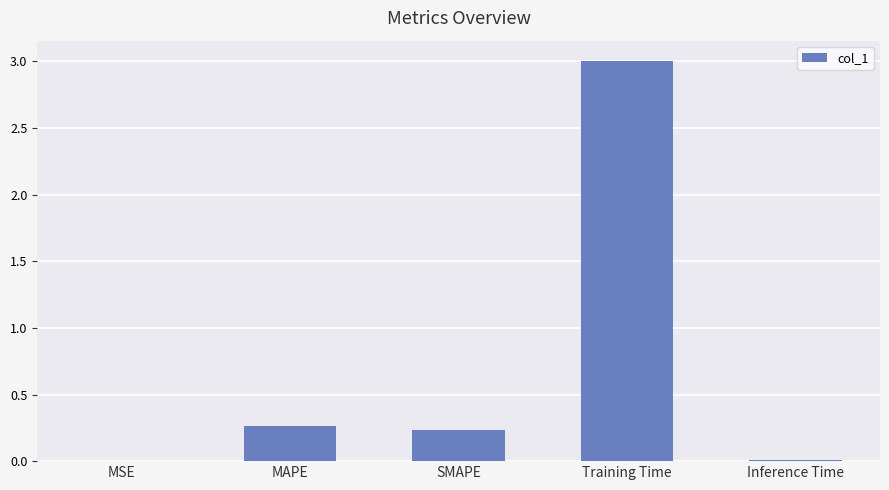

The value at Training Time is 4.5. True or false?

False